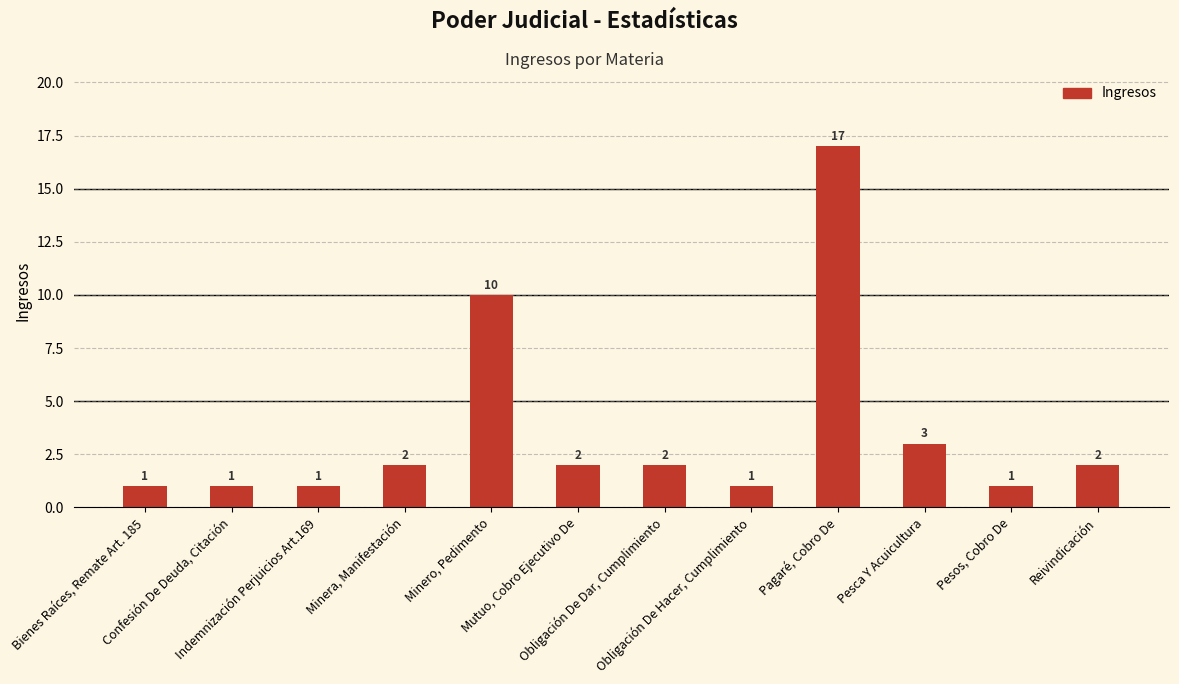

What is the maximum value shown in the chart?

17